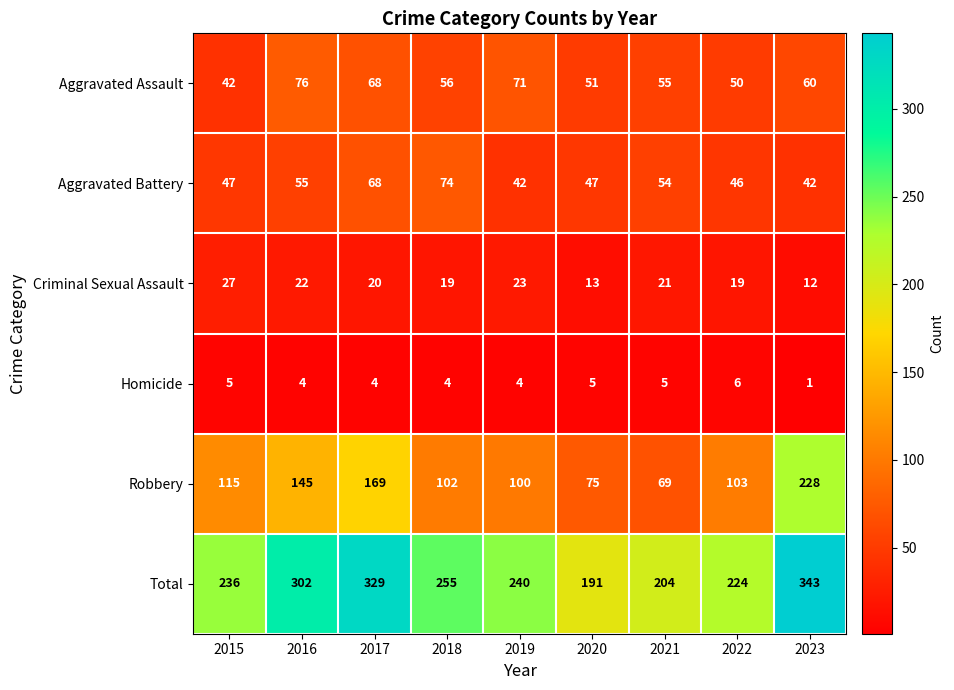

Which series has the largest range (max minus min)?

Robbery